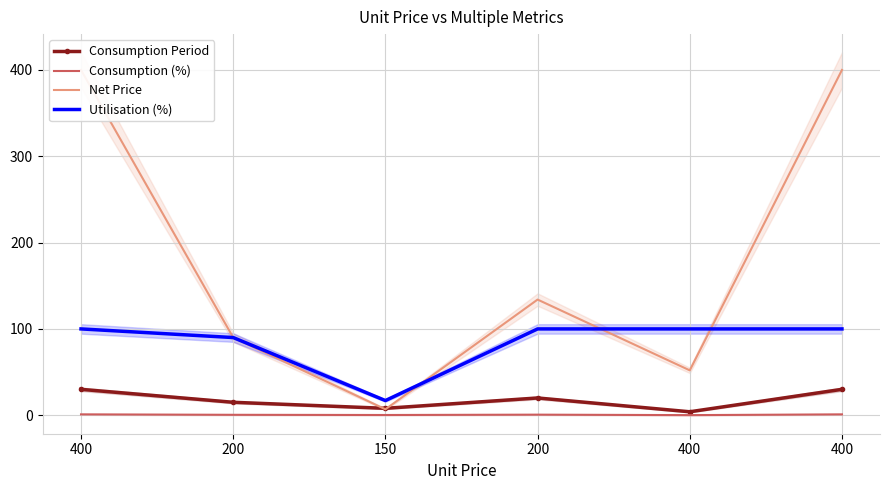

How many interior local valleys does the Net Price series have?

2